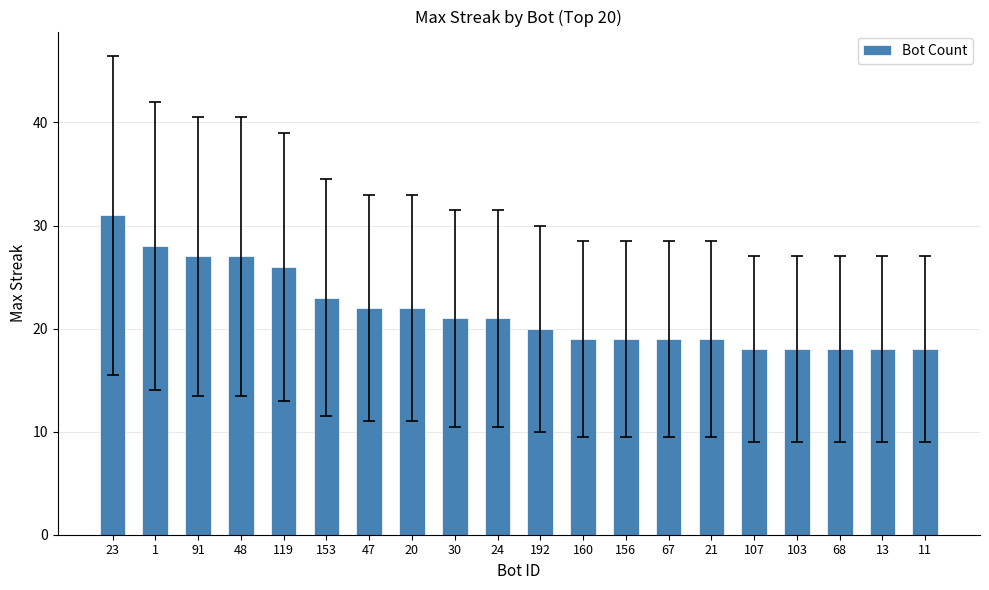

What is the greatest value displayed?

31